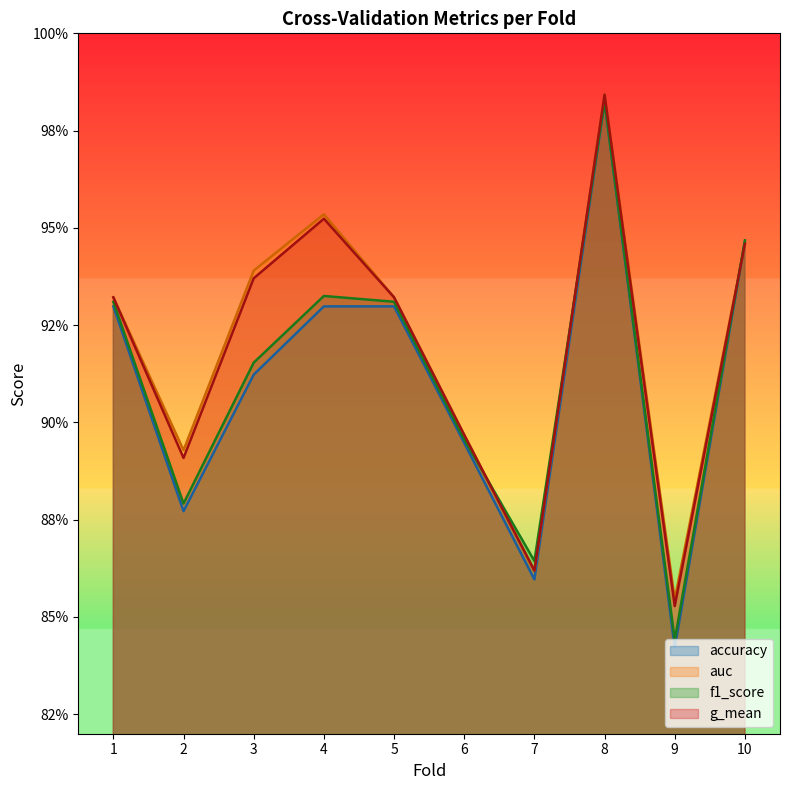

Between 2 and 7, which is larger?

2